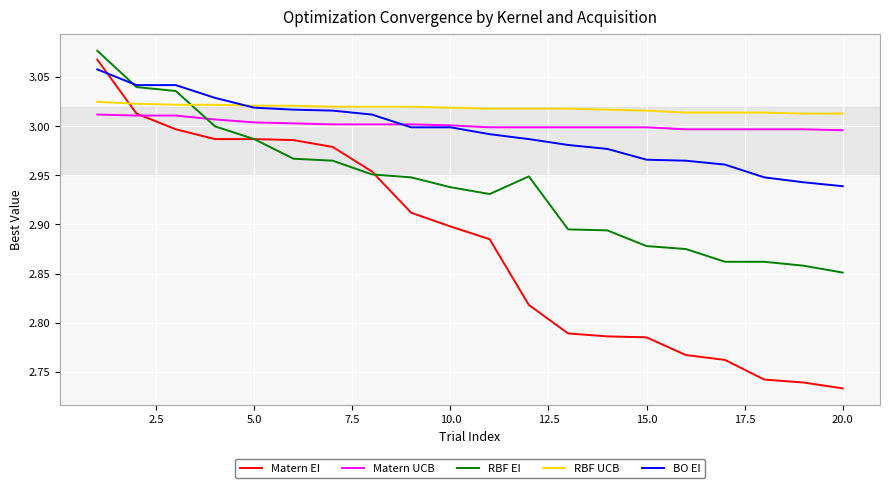

True or false: Matern UCB and RBF UCB intersect in this chart.

False